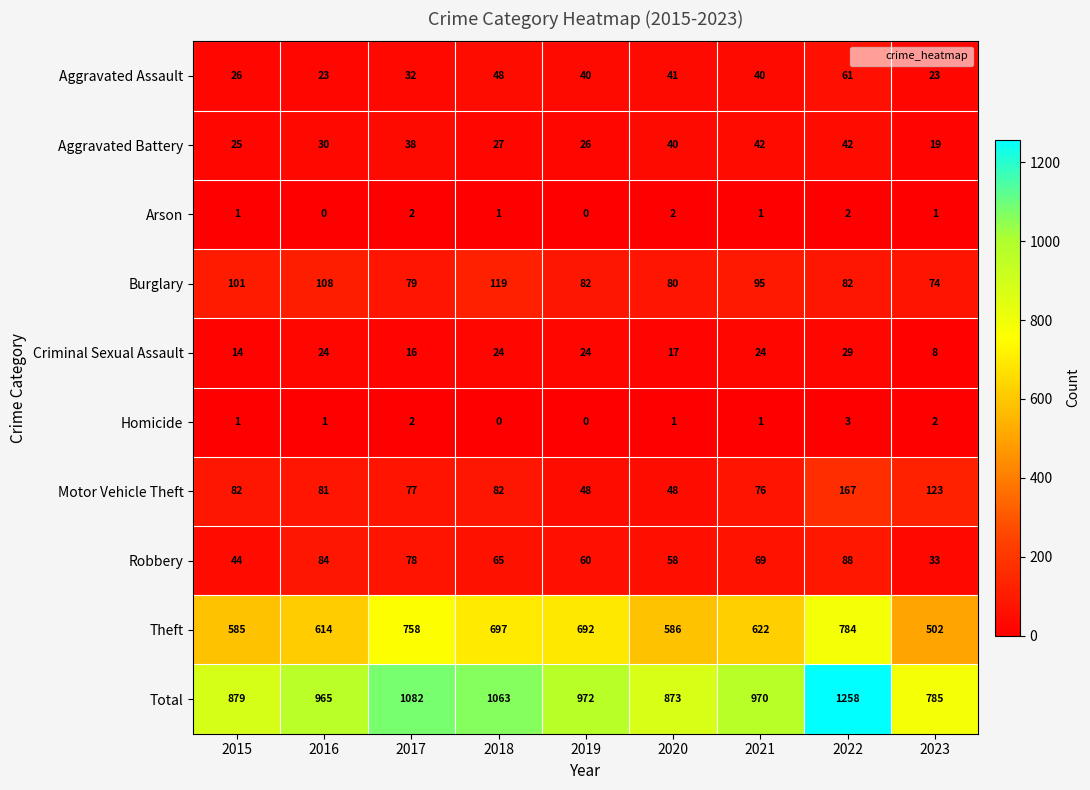

Where is Aggravated Battery nearest to the value 30?

2016